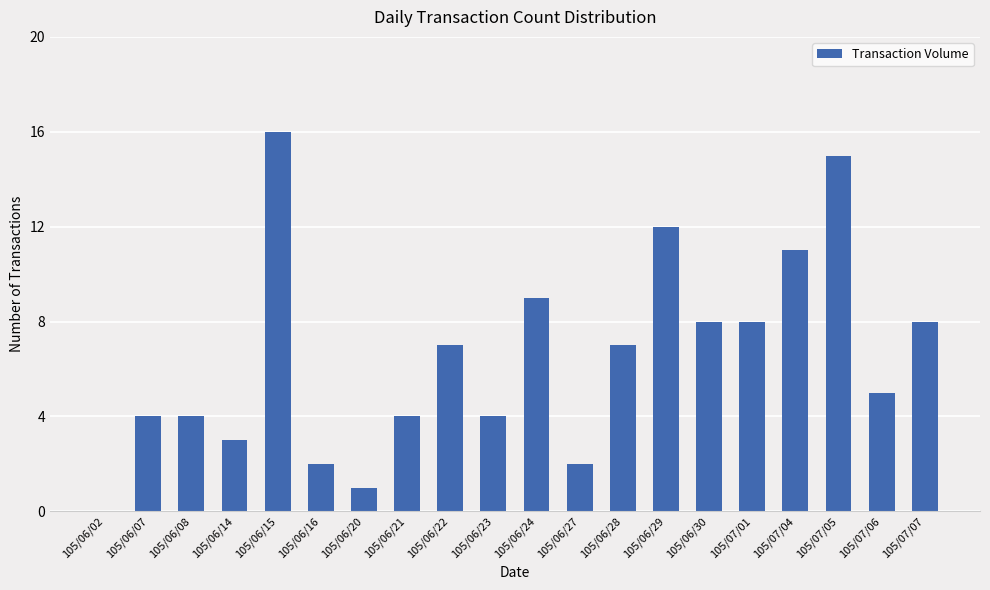

Between 105/07/06 and 105/07/07, which is larger?

105/07/07